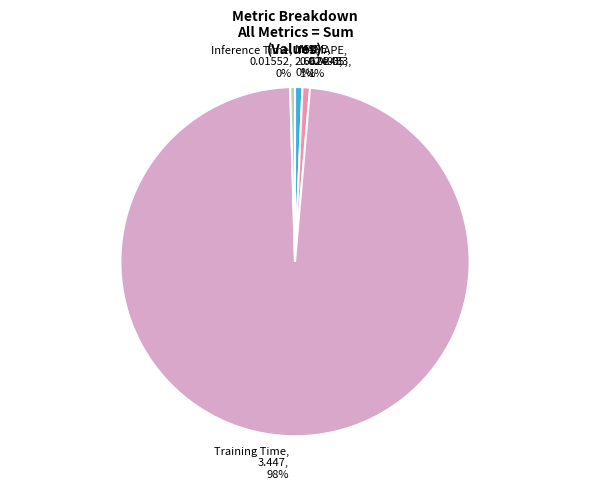

What is the largest slice in the pie chart?

Training Time